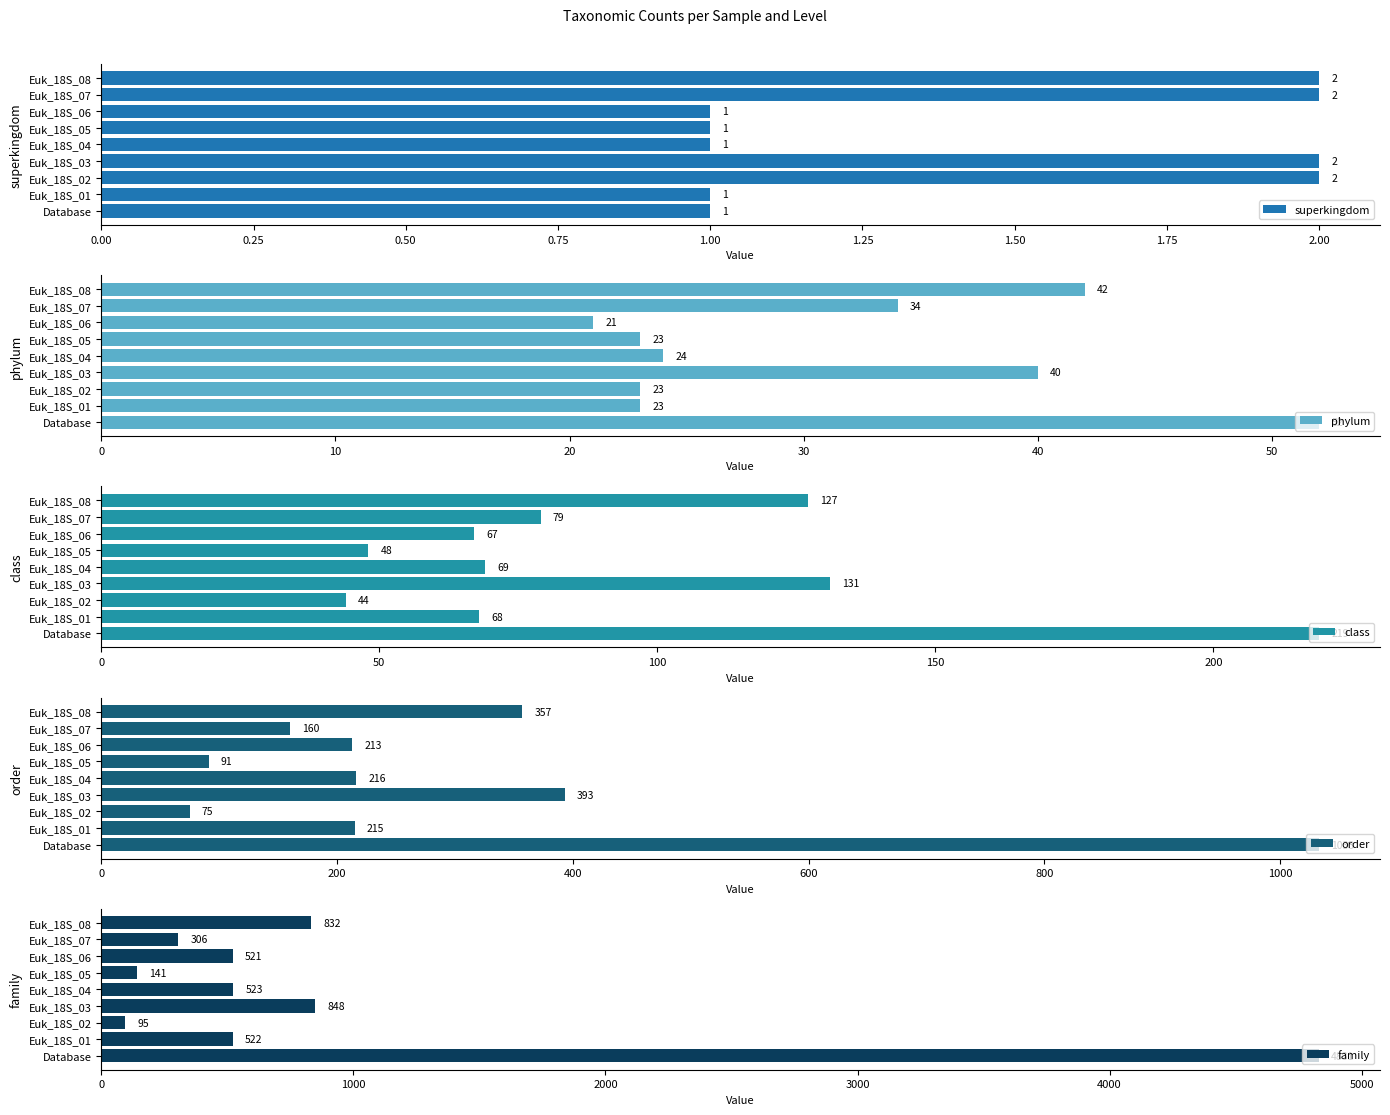

True or false: phylum has a value of 11 at Euk_18S_07.

False